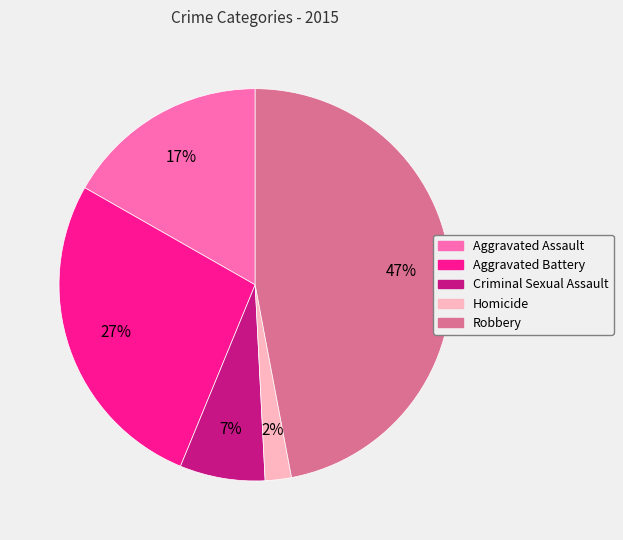

Is it true that Aggravated Battery is 13% of the pie?

False